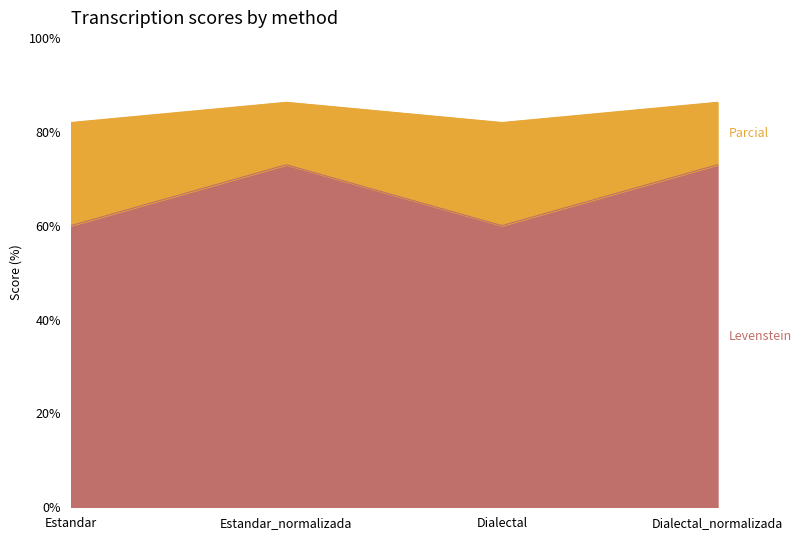

Is the value of Parcial at Dialectal_normalizada greater than the value of Levenstein at Estandar_normalizada?

No